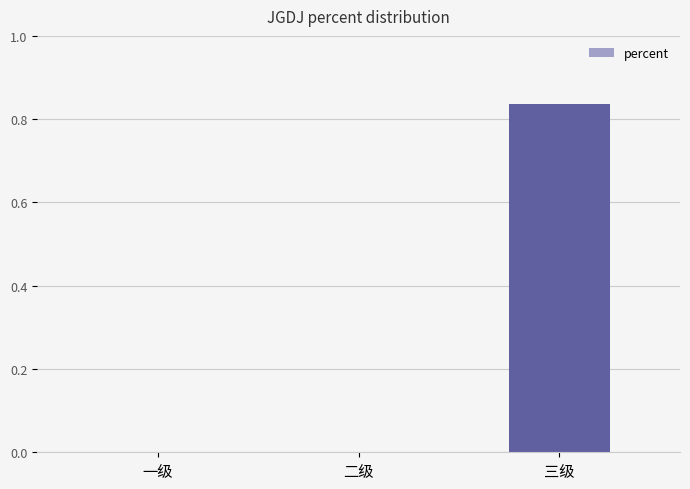

At which category does the chart reach its peak across all series?

三级